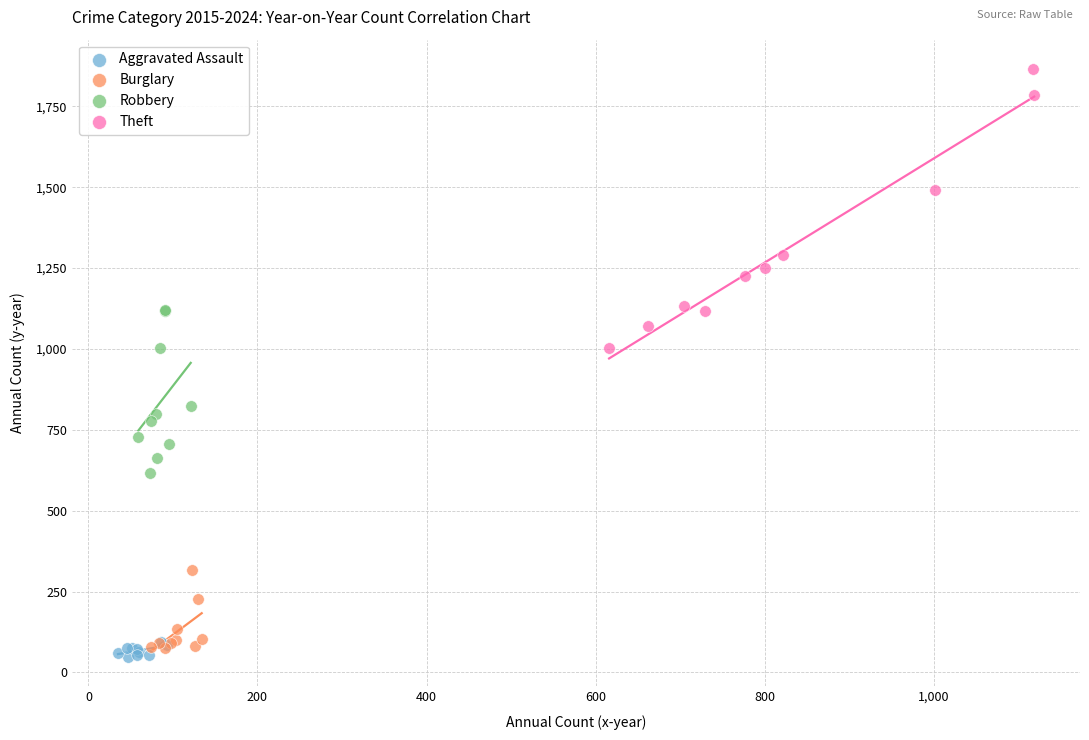

Which series contains the highest Y value?

Theft